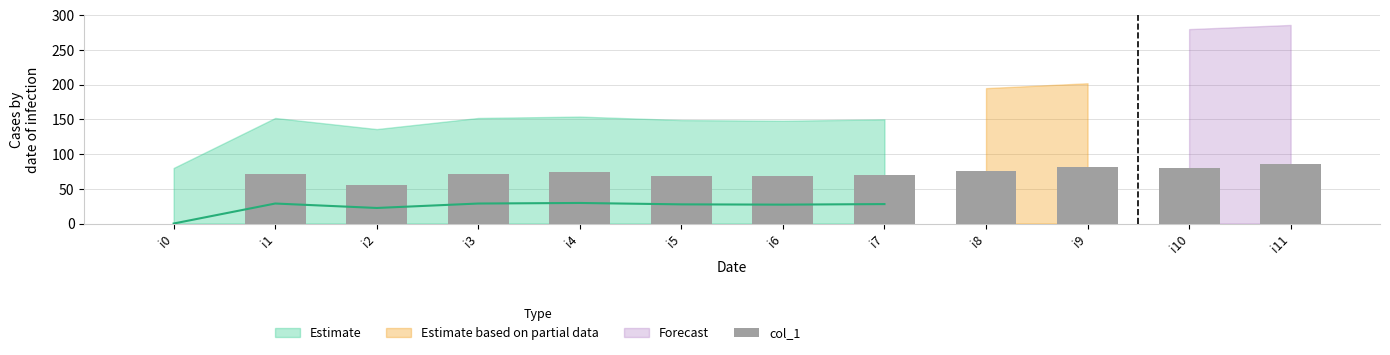

How many bars are there in total?

12